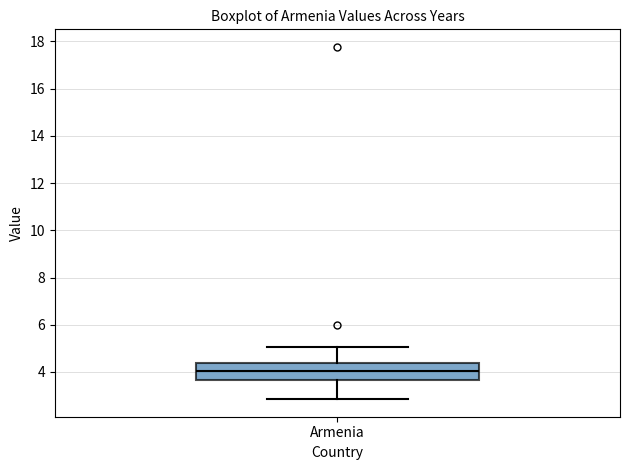

Transcribe this box plot: give where the median line is, the range the box spans, and where the two whiskers end, as read against the y-axis. The values are not printed on the chart, so give them approximately, as read against the axis.

median 4.0, box 3.6 to 4.4, whiskers 2.8 to 5.0